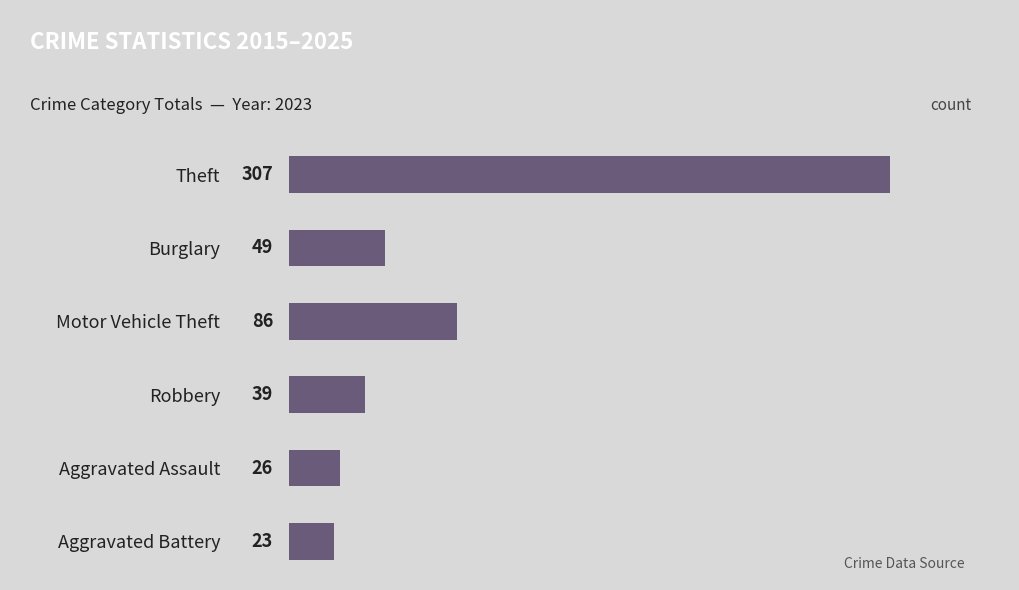

Which has a higher value, Theft or Aggravated Battery?

Theft